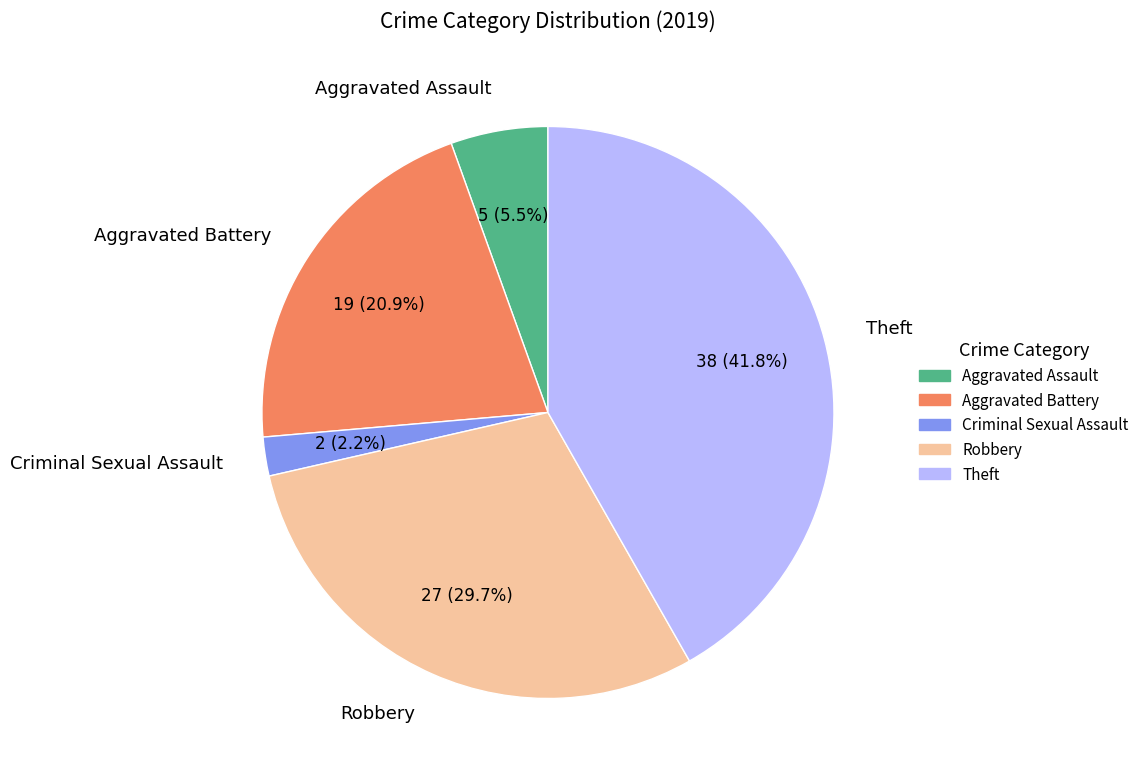

Count the number of slices in the pie.

5